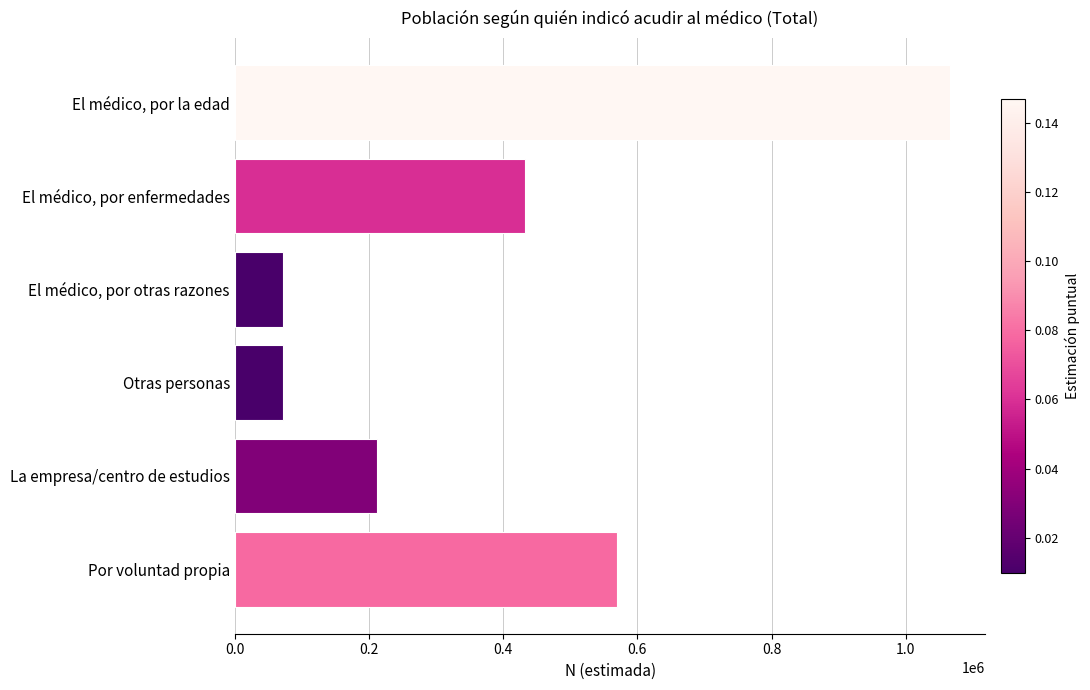

True or false: the data shows 569786 at Por voluntad propia.

True